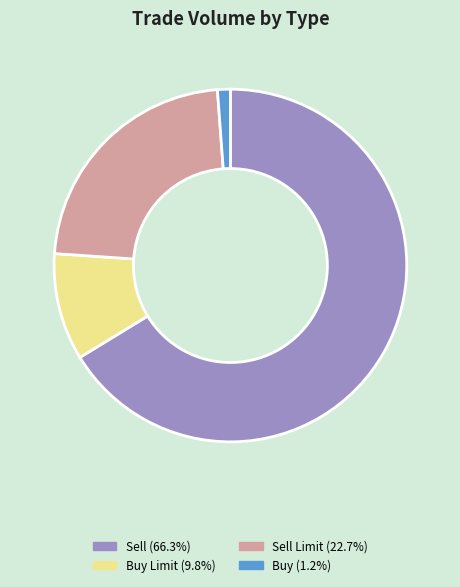

Does any single category account for the majority?

Yes